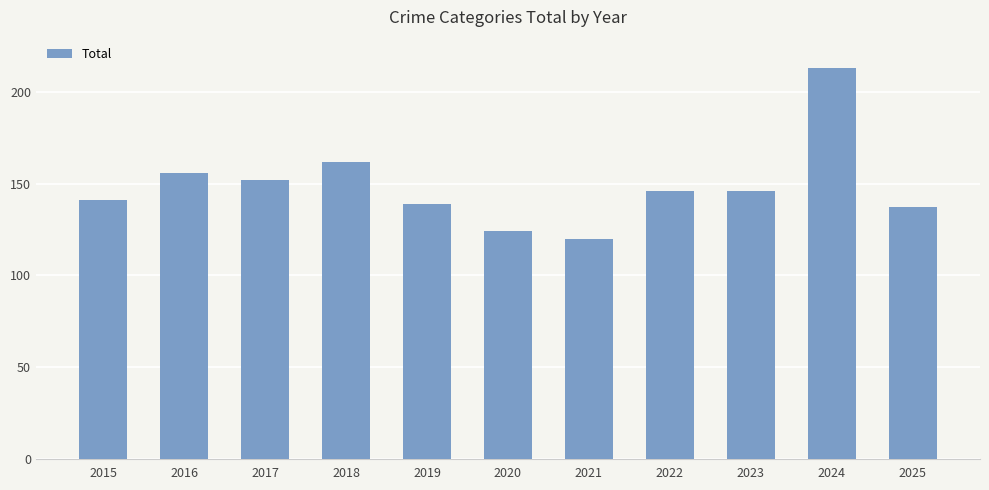

What is the value of the 6th bar from the left?

124